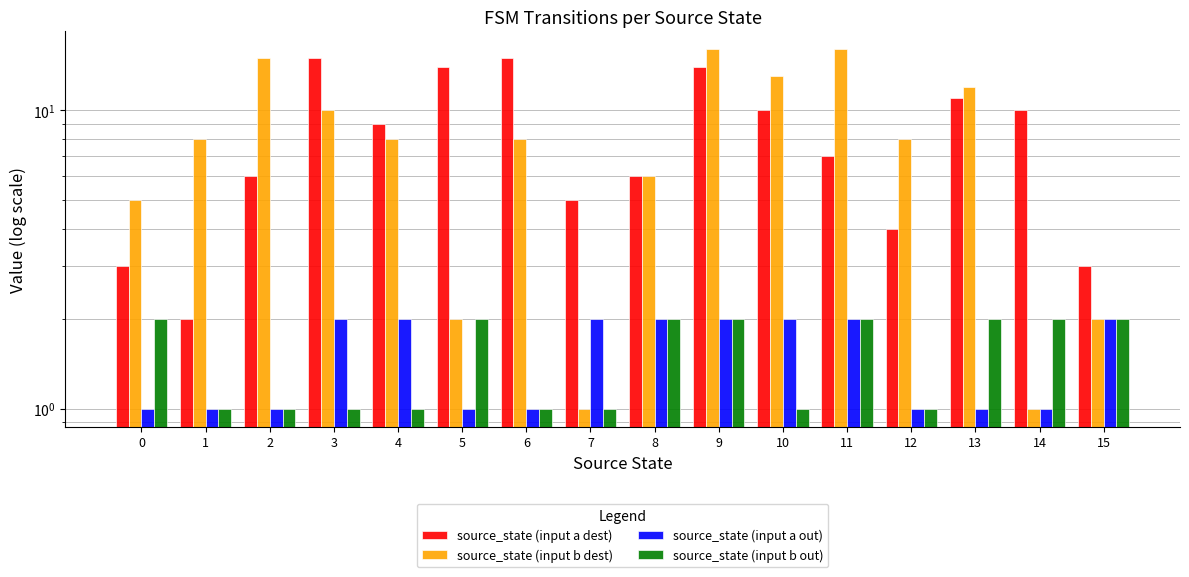

At which label is source_state (input b out) closest to 1?

1